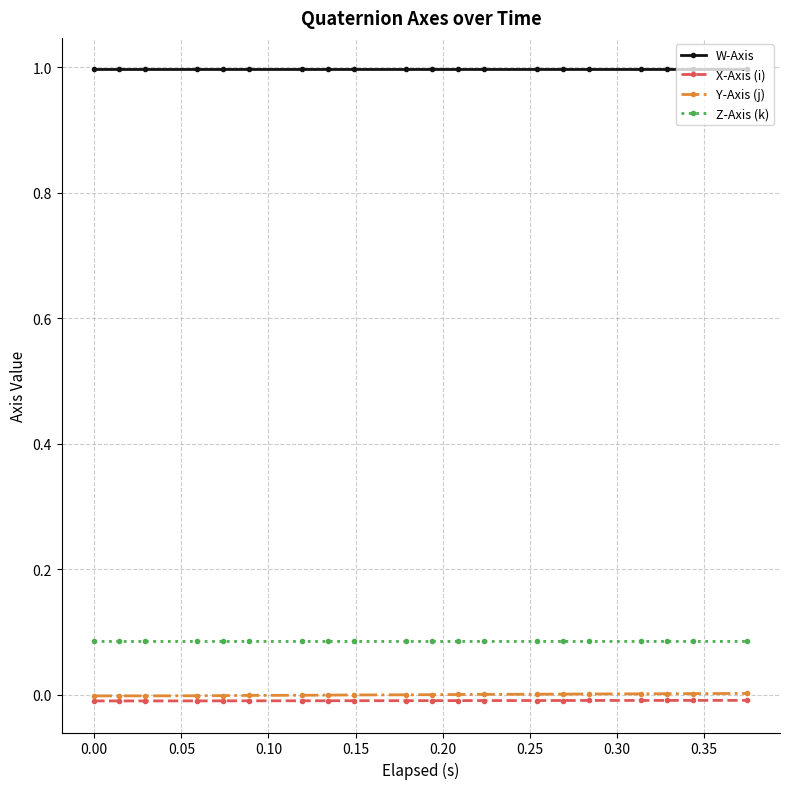

What is the value of the W-Axis point at the 8th from the left?

1.0